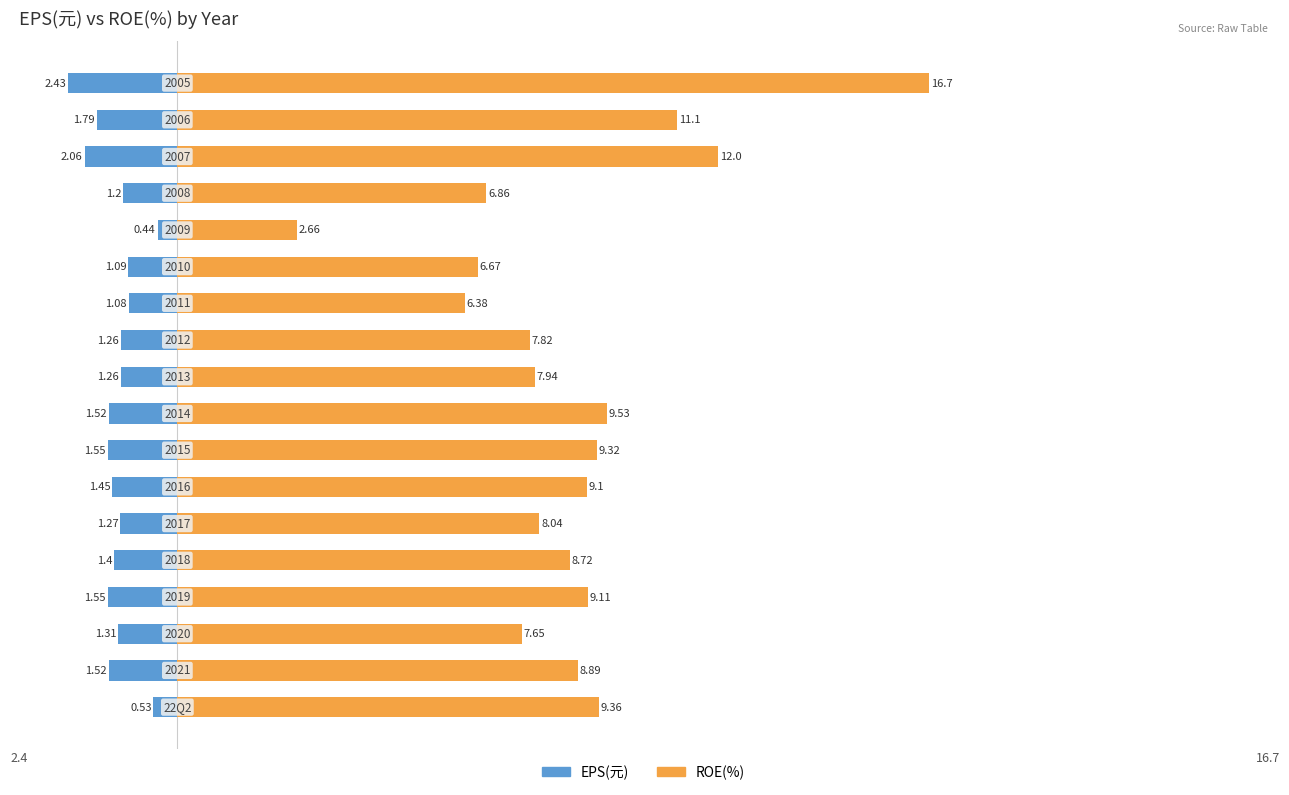

Reading right to left, transcribe all the data shown in this chart.

EPS(元): -2.4	-1.8	-2.1	-1.2	-0.4	-1.1	-1.1	-1.3	-1.3	-1.5	-1.6	-1.4	-1.3	-1.4	-1.6	-1.3	-1.5	-0.5
ROE(%): 16.7	11.1	12.0	6.9	2.7	6.7	6.4	7.8	7.9	9.5	9.3	9.1	8.0	8.7	9.1	7.7	8.9	9.4